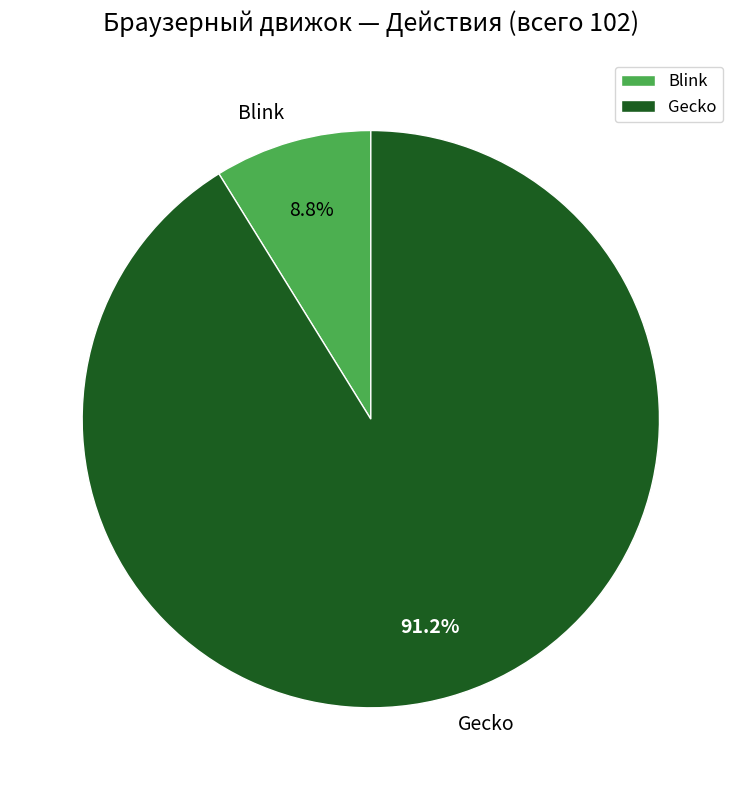

Does Blink represent more than half of the total?

No